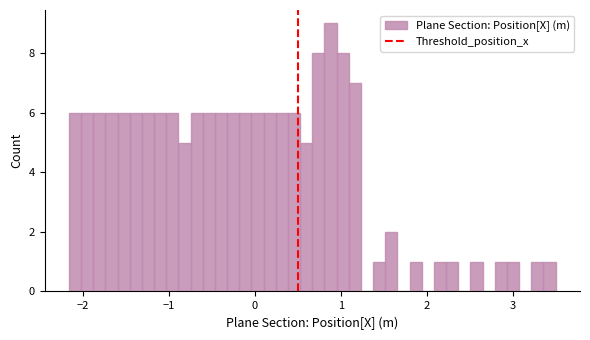

Around what value on the x-axis is the tallest bar? Give the approximate position of its centre, as read against the axis.

0.9